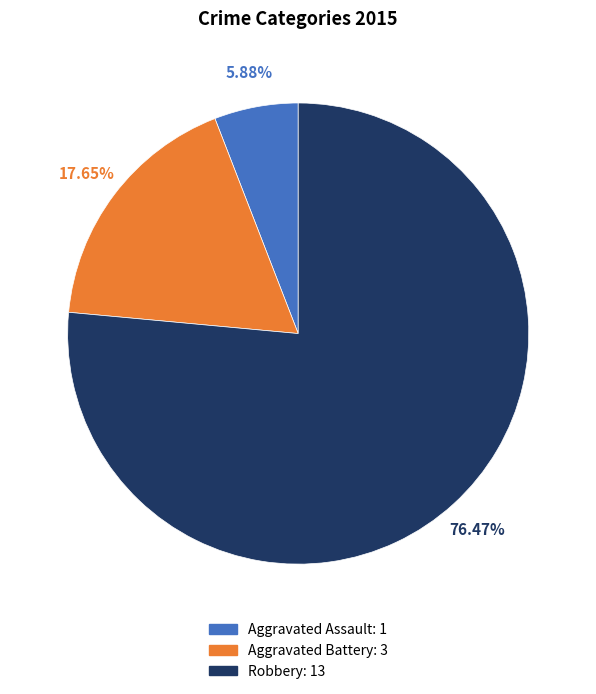

What is the largest slice in the pie chart?

Robbery